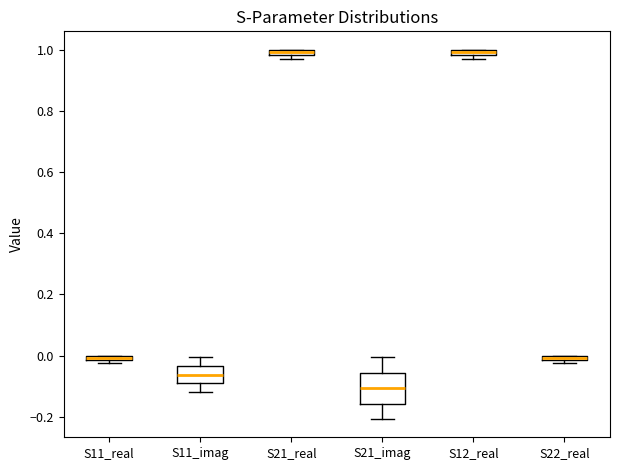

Comparing the boxes themselves (not the whiskers), which one is the tallest?

S21_imag